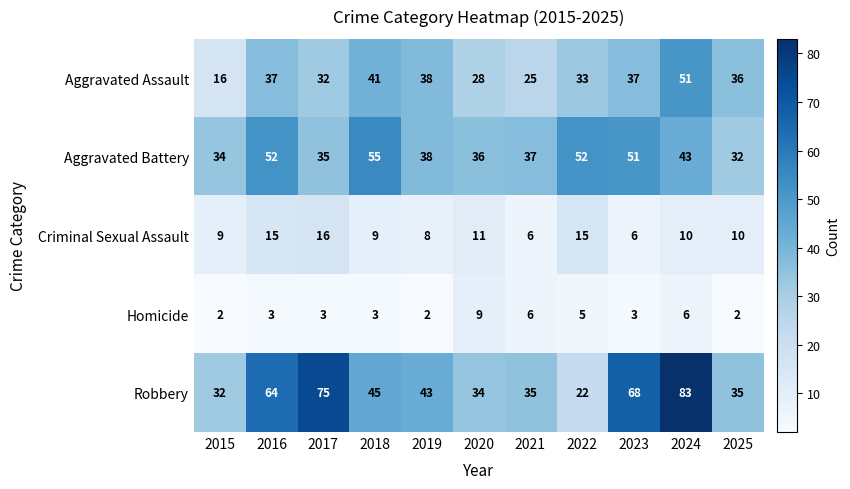

List the series in order of their peak value, highest first.

Robbery, Aggravated Battery, Aggravated Assault, Criminal Sexual Assault, Homicide